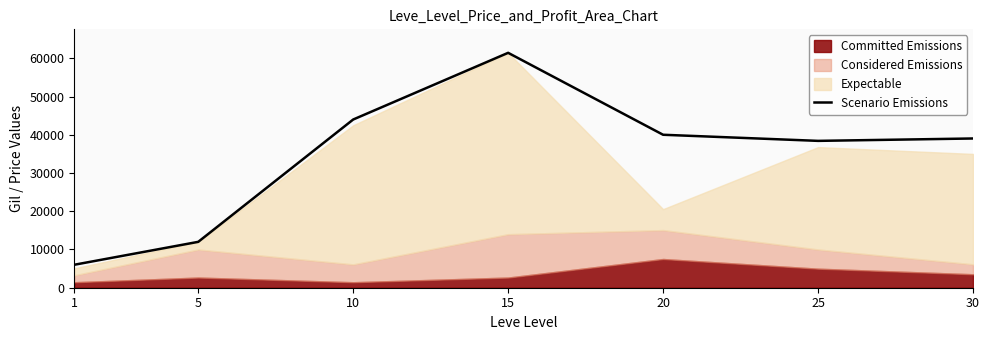

What is the approximate value at 10?

43999.0